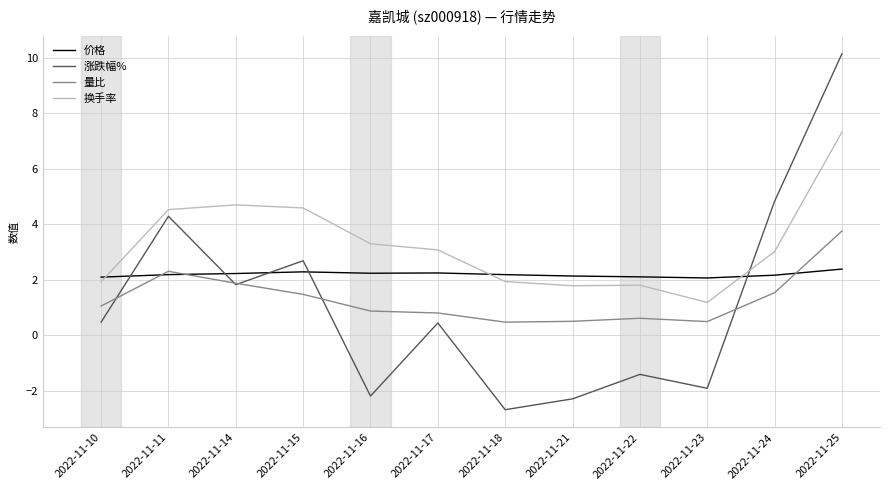

The value of 换手率 at 2022-11-17 is 3.1. True or false?

True